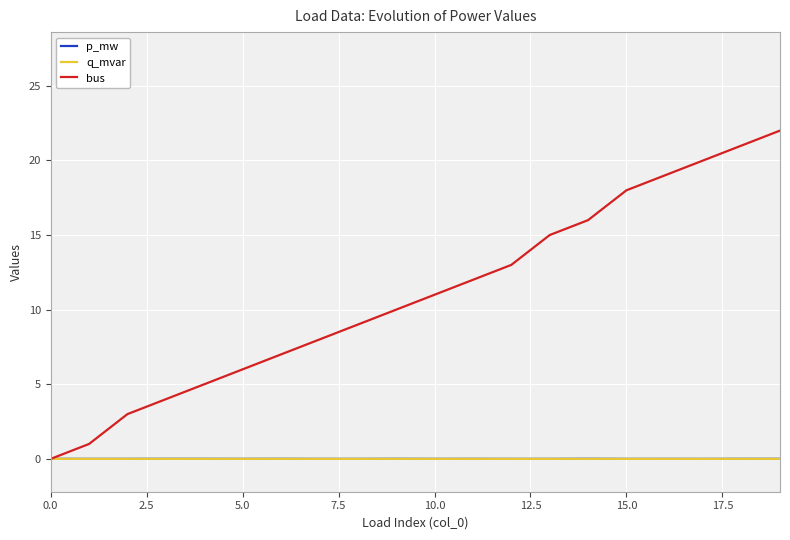

What is the maximum value shown in the chart?

22.0